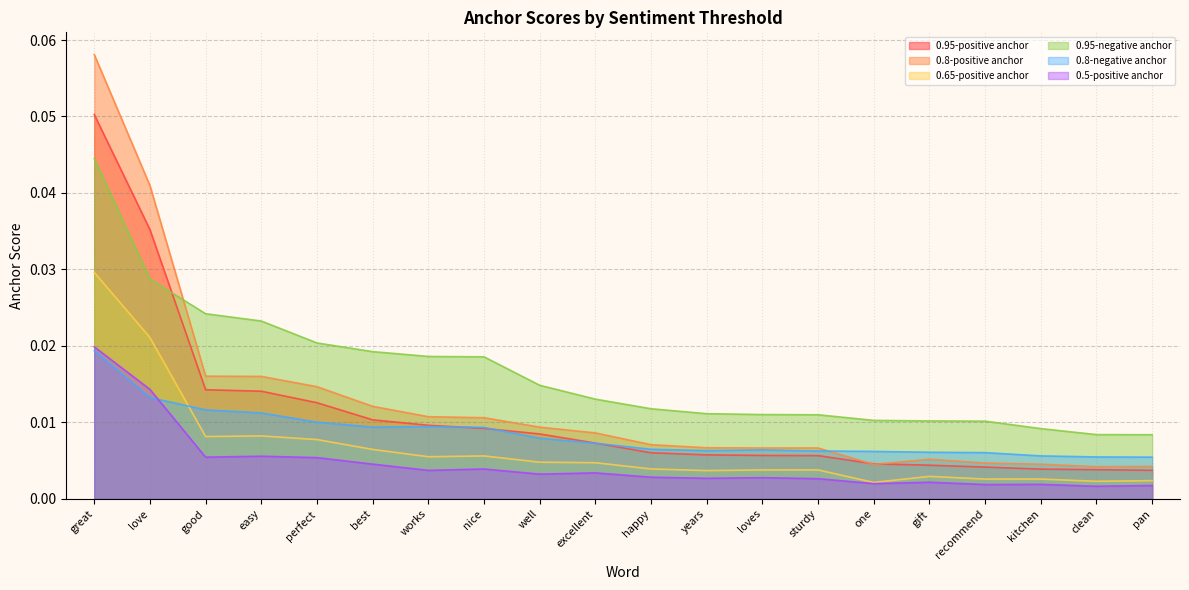

At which label is 0.65-positive anchor closest to 0?

one